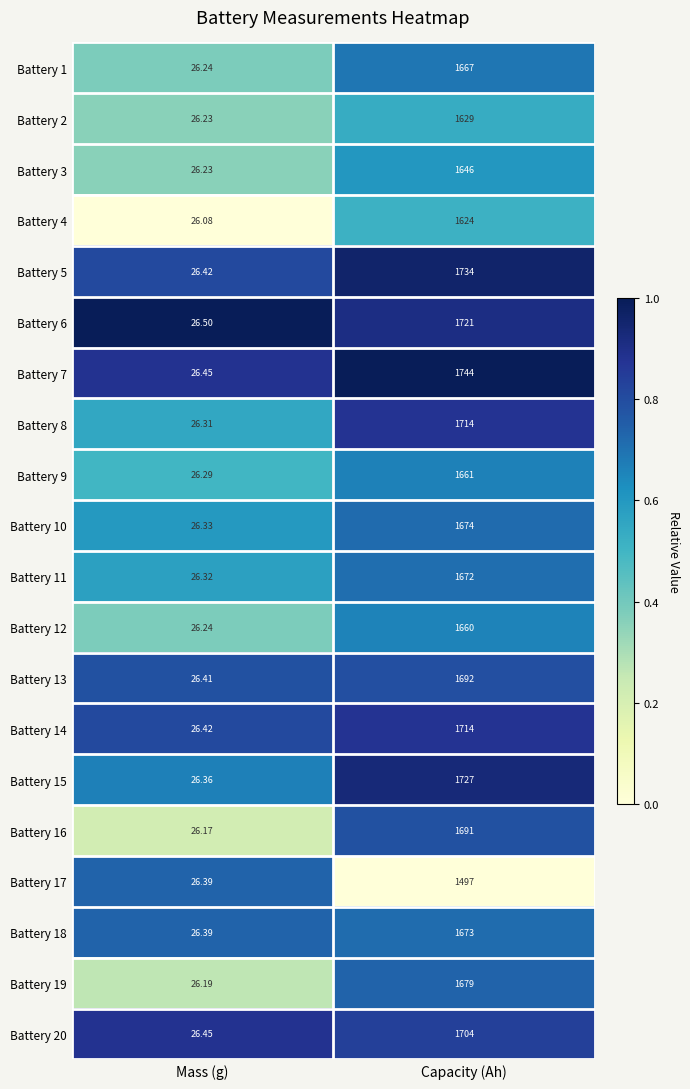

At which category is the sum across all series the highest?

Capacity (Ah)